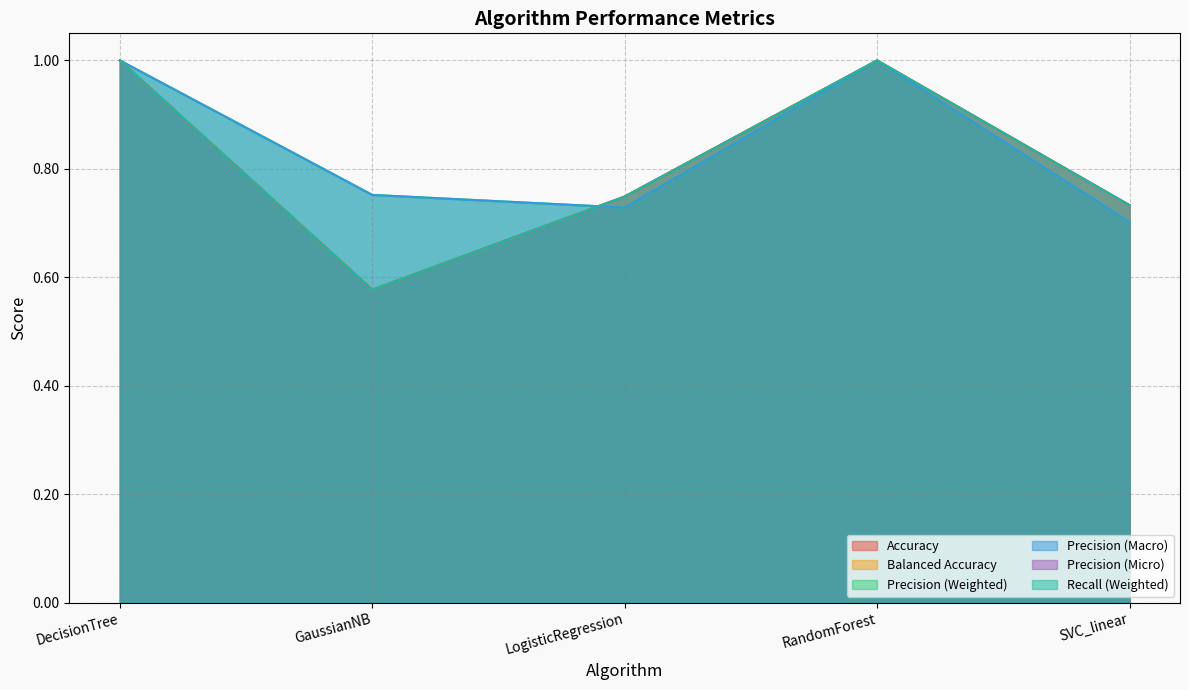

The value of Precision (Micro) at GaussianNB is 0.3. True or false?

False